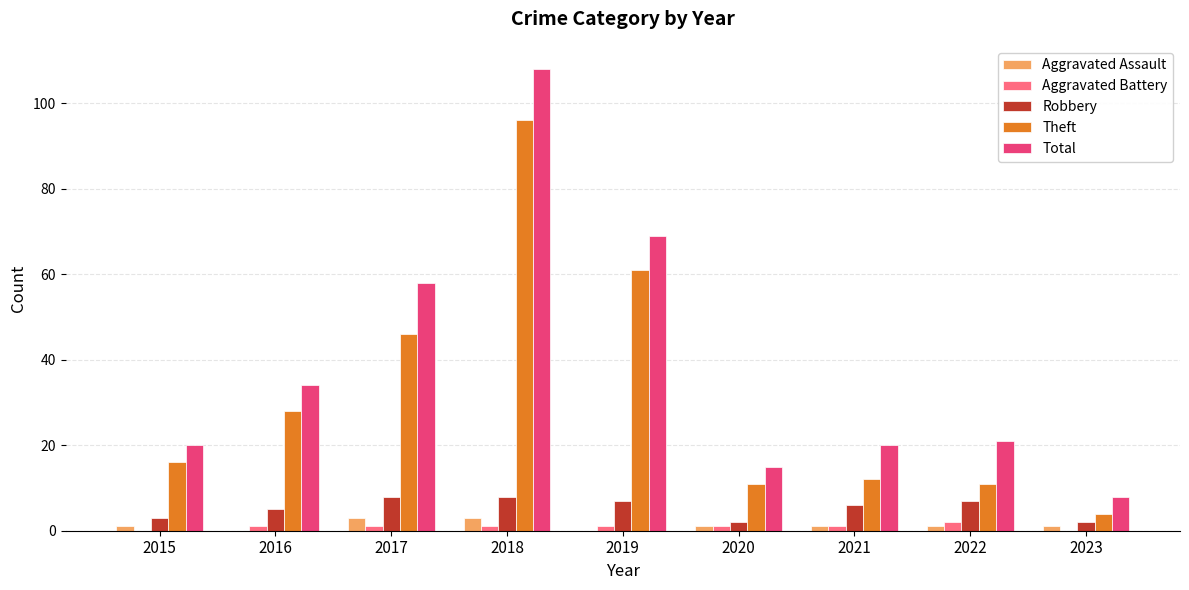

Reading right to left, what are all the values shown in this chart?

Aggravated Assault: 1	1	1	1	0	3	3	0	1
Aggravated Battery: 0	2	1	1	1	1	1	1	0
Robbery: 2	7	6	2	7	8	8	5	3
Theft: 4	11	12	11	61	96	46	28	16
Total: 8	21	20	15	69	108	58	34	20